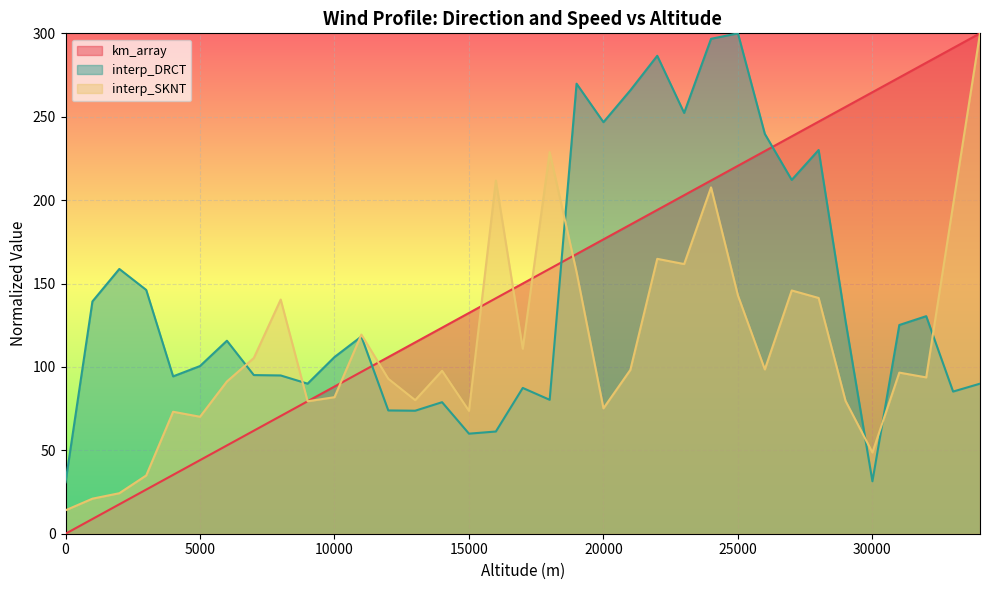

How many times do interp_DRCT and interp_SKNT cross each other?

7